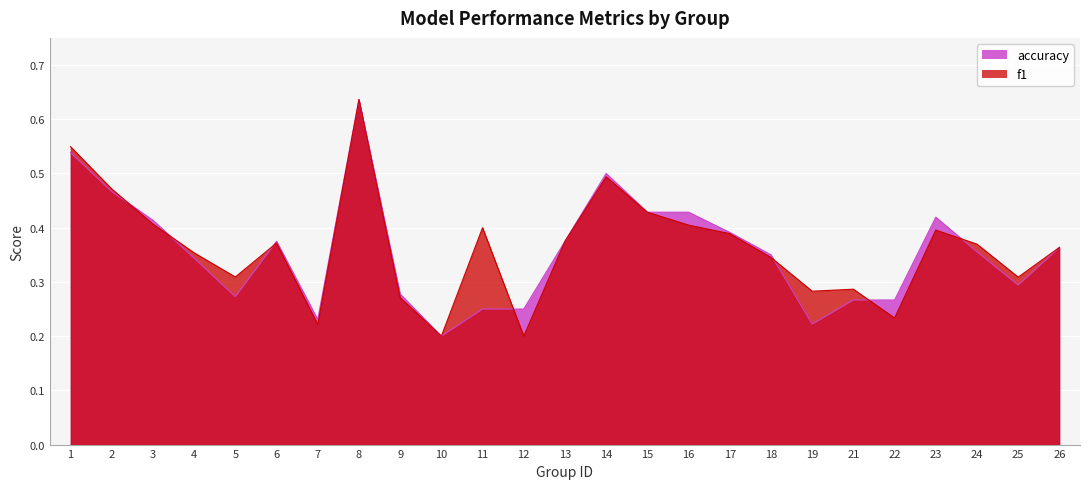

How many categories are shown in the chart?

25